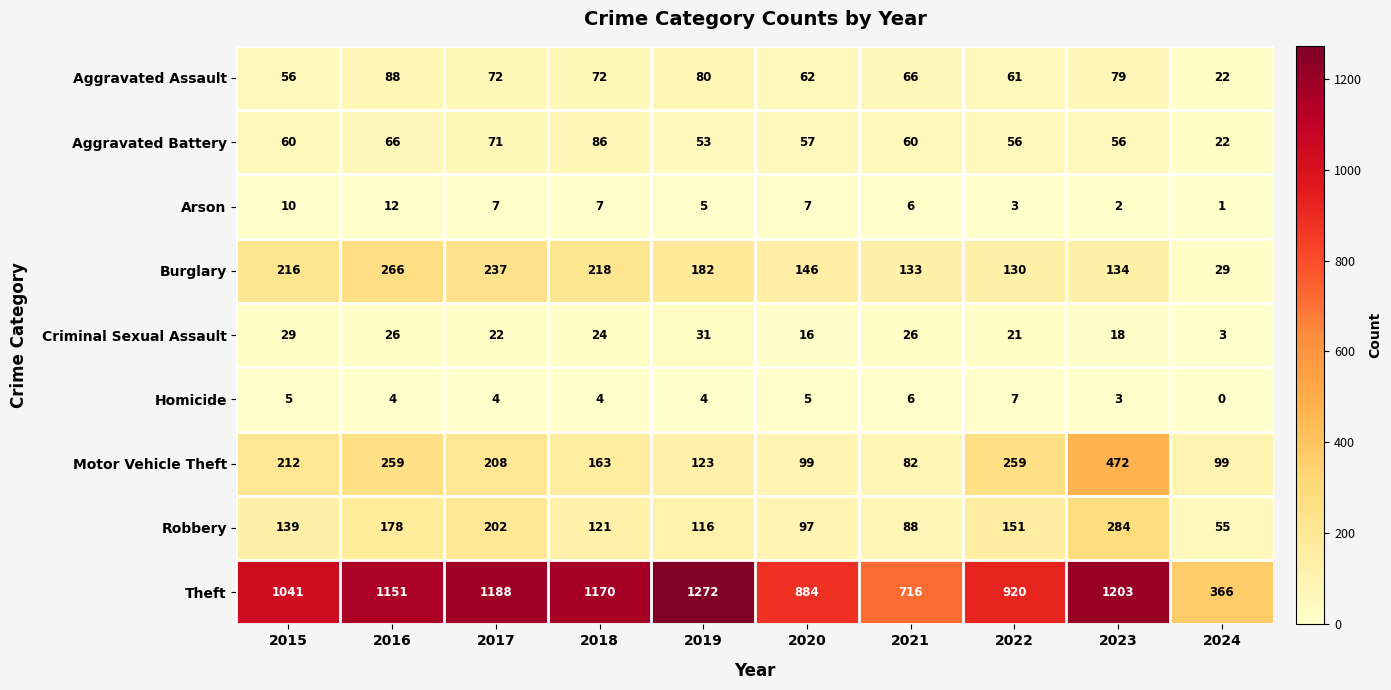

At which category is the sum across all series the highest?

2023